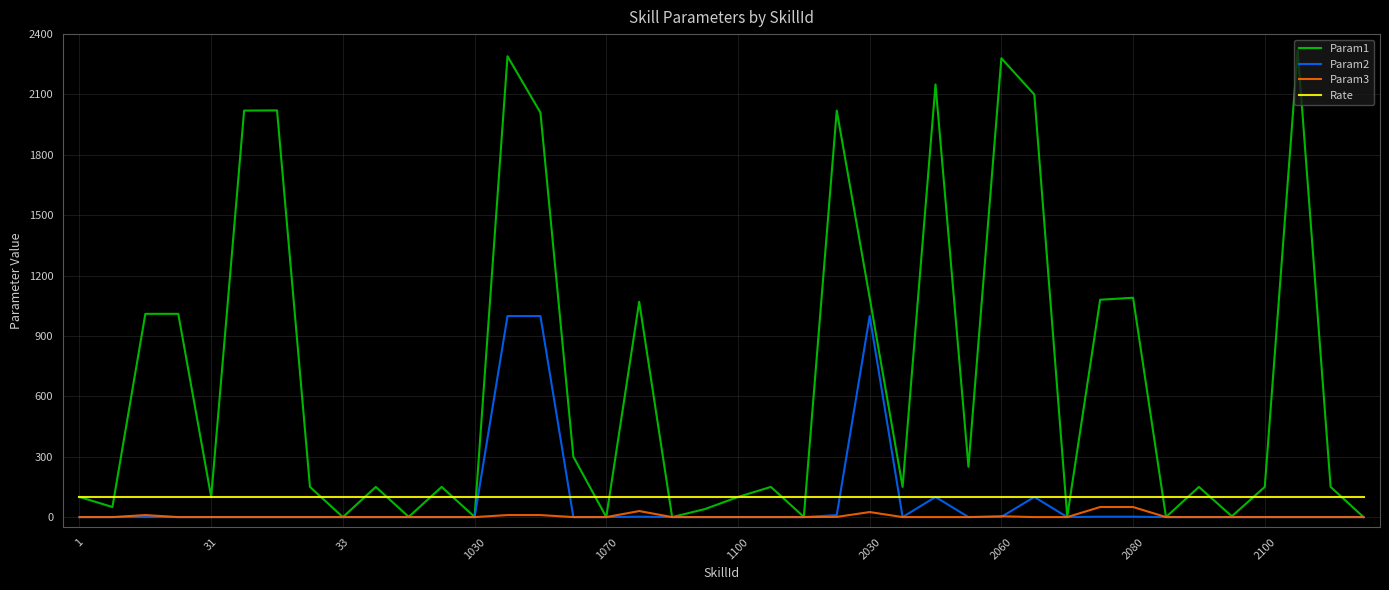

Which series has the largest total across all categories?

Param1